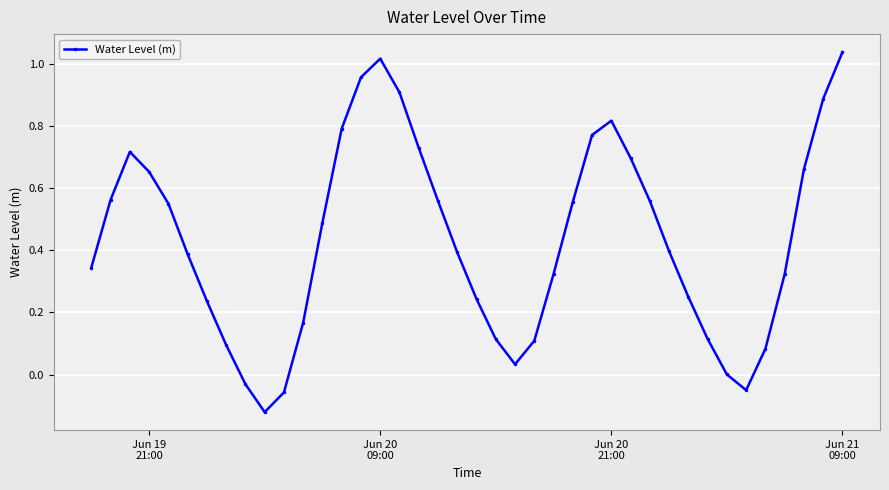

How many interior local peaks (higher than both neighbors) does the data have?

3